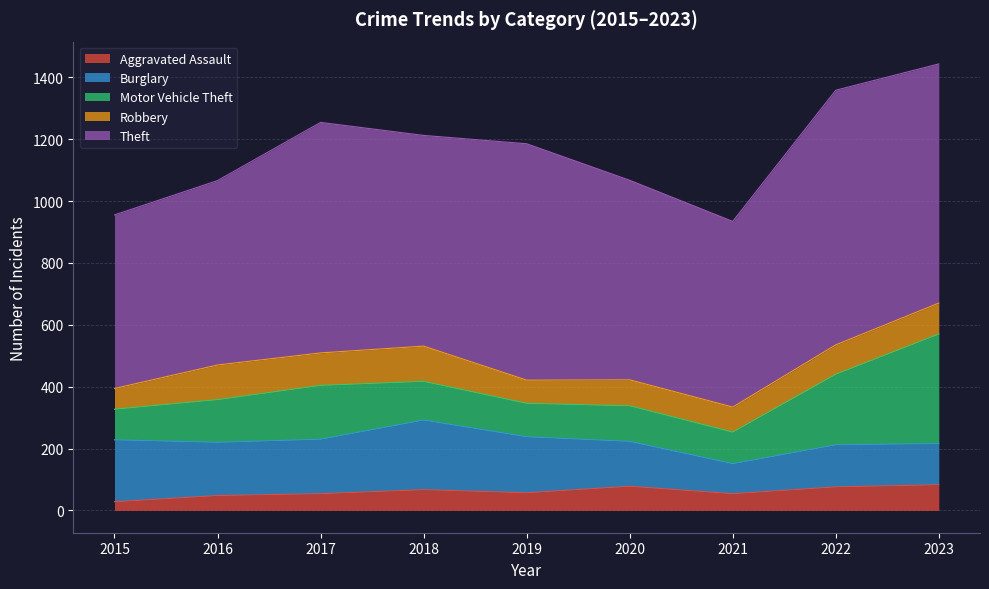

What is the smallest value displayed?

28